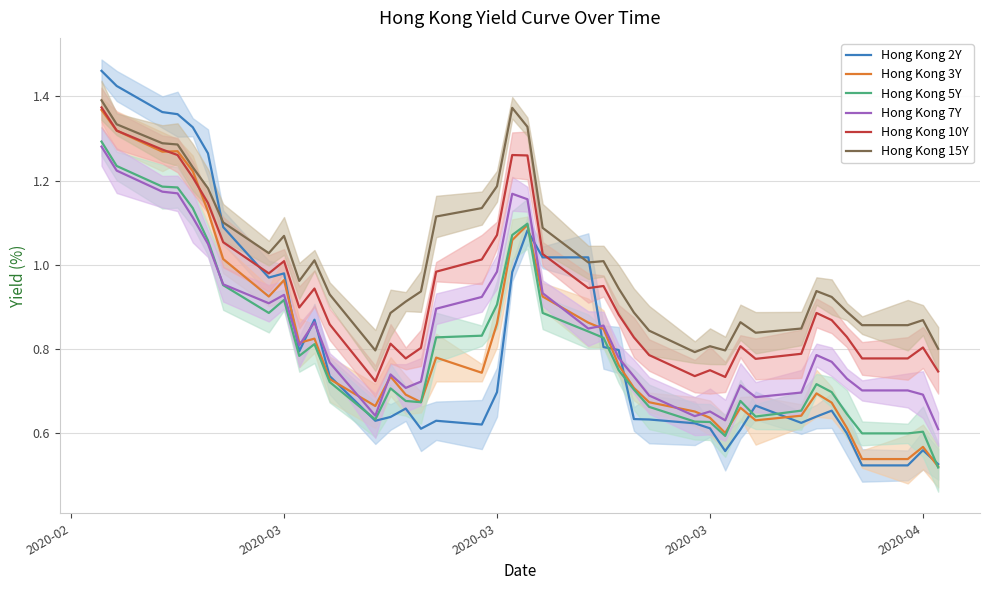

The Hong Kong 15Y series shows 1.3 at 12. True or false?

False